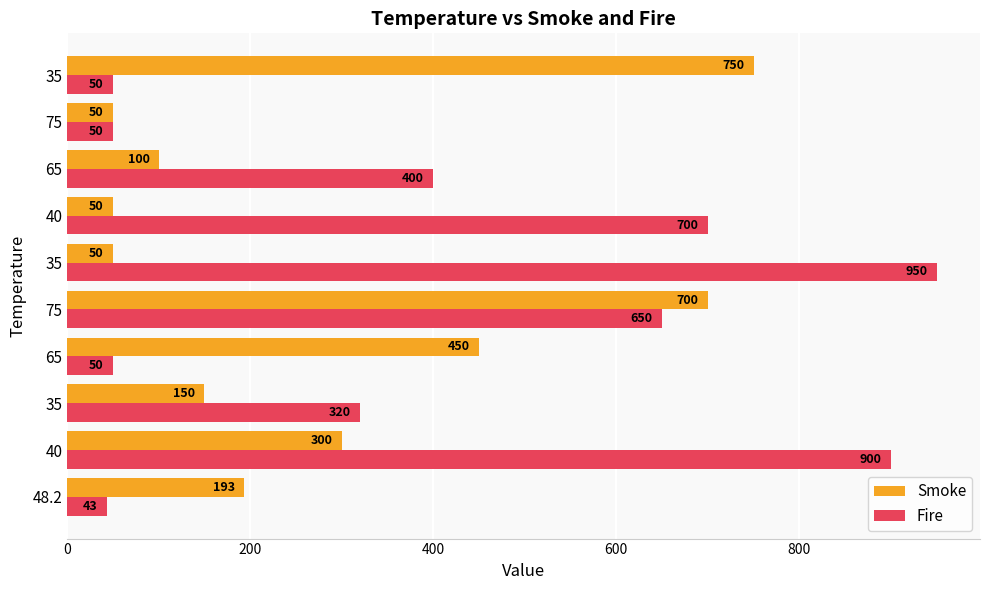

What are all the series names shown in the legend?

Smoke, Fire